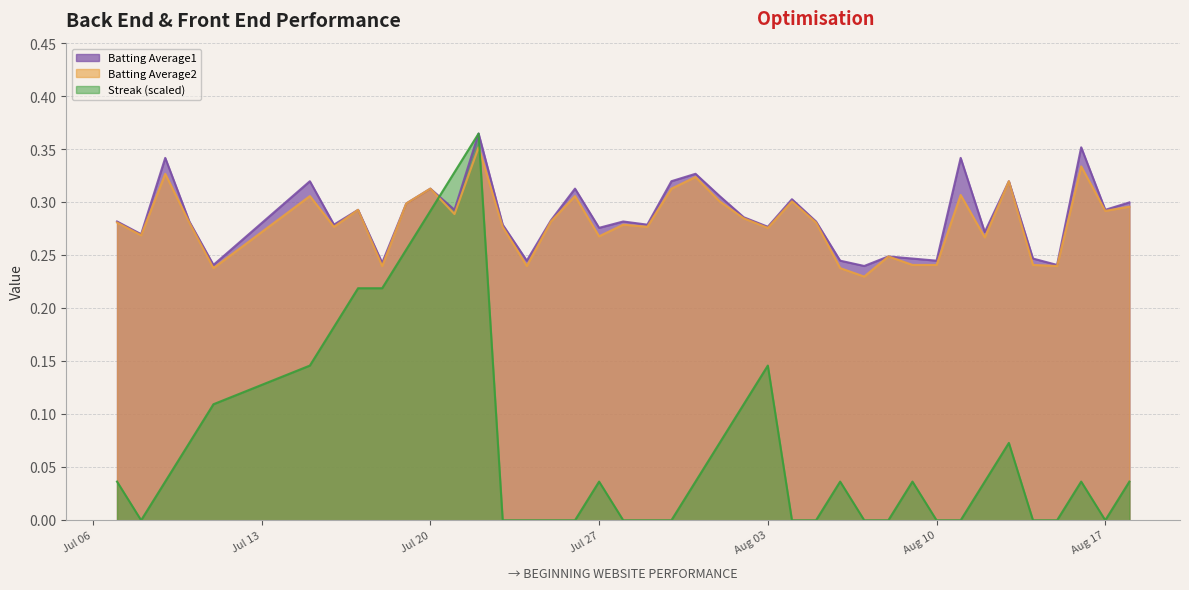

The Batting Average2 series shows 0.3 at 2010-07-16. True or false?

True